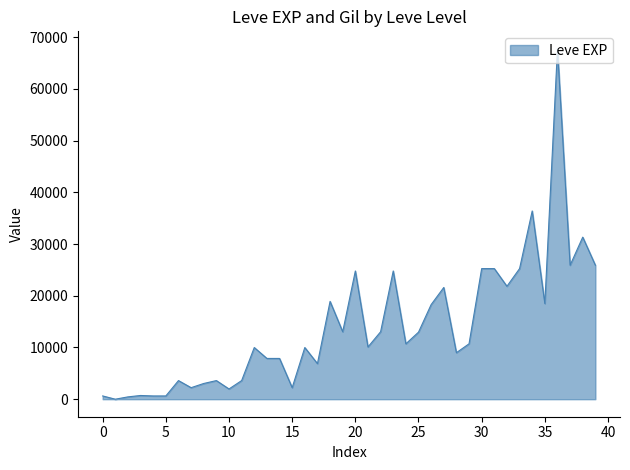

What is the maximum value shown in the chart?

67730